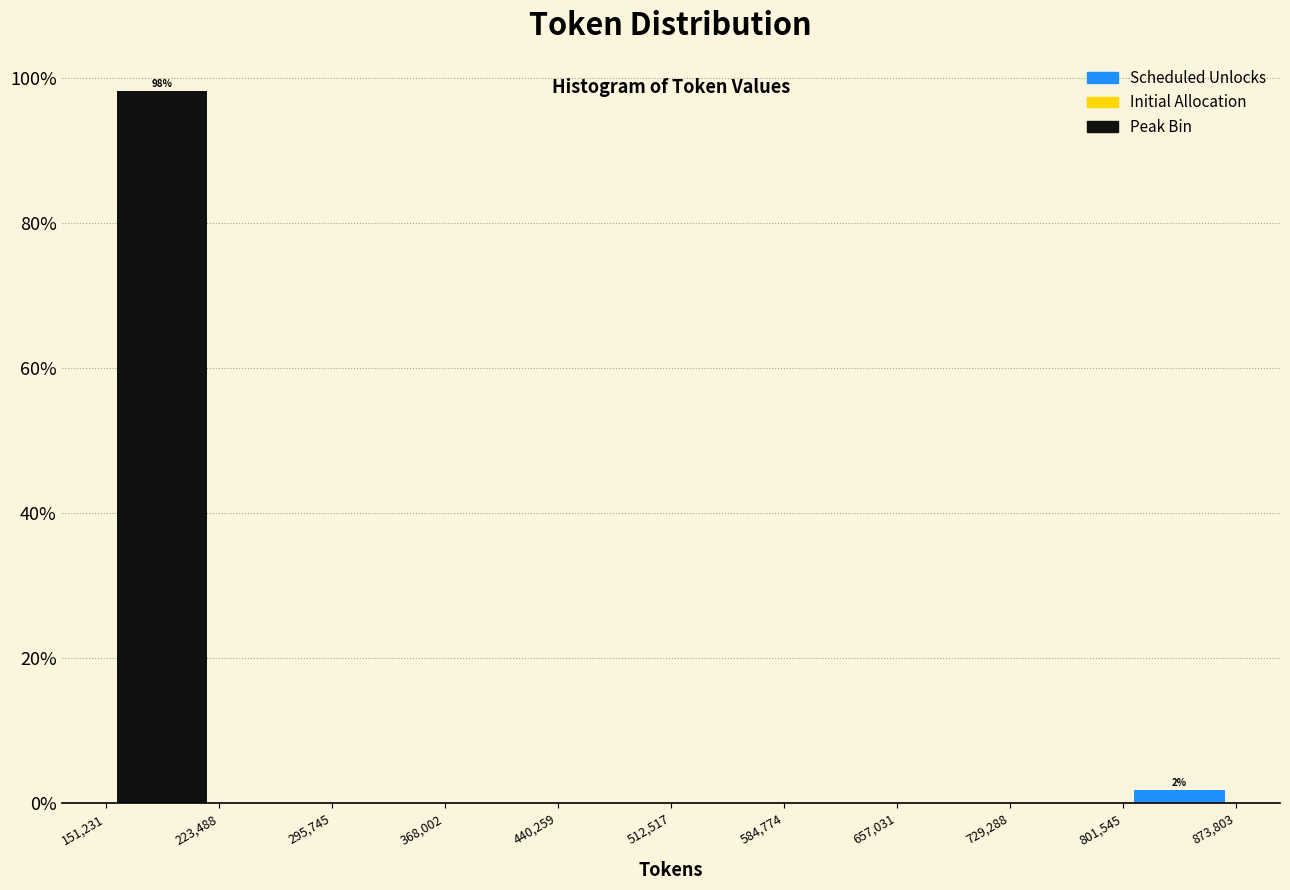

Which range on the x-axis has the tallest bar?

151,231 to 223,488